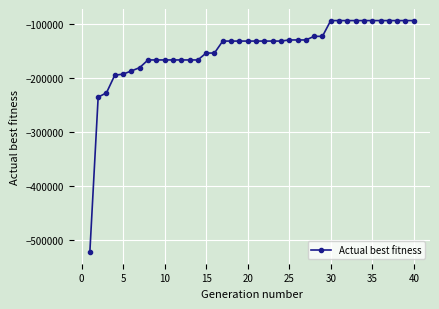

What is the maximum value shown in the chart?

-93572